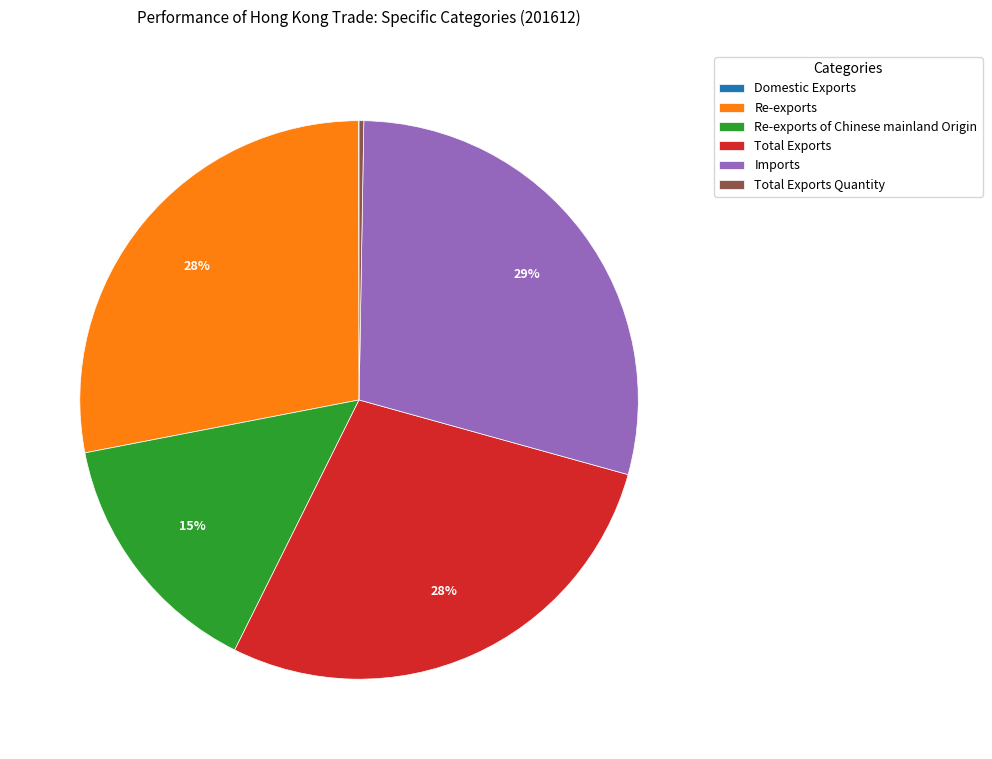

Is there any slice that represents more than half of the pie?

No